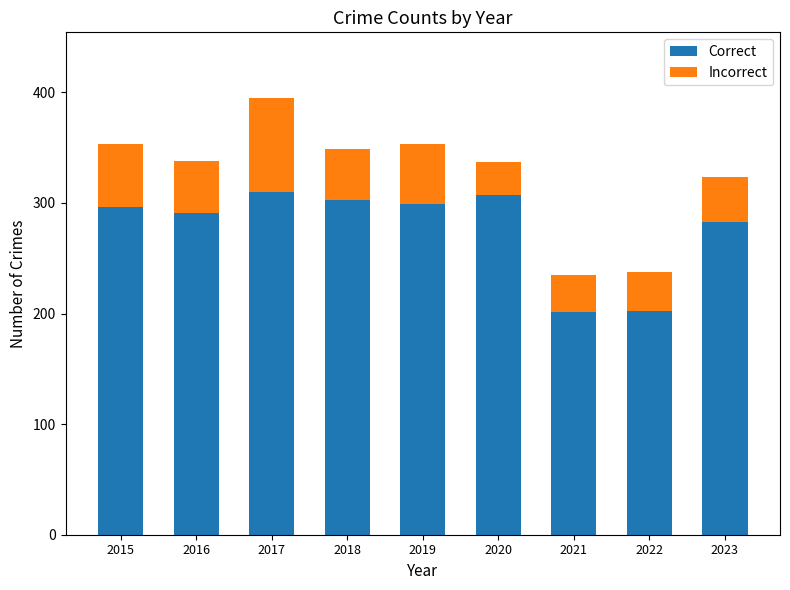

The Correct series shows 307 at 2020. True or false?

True